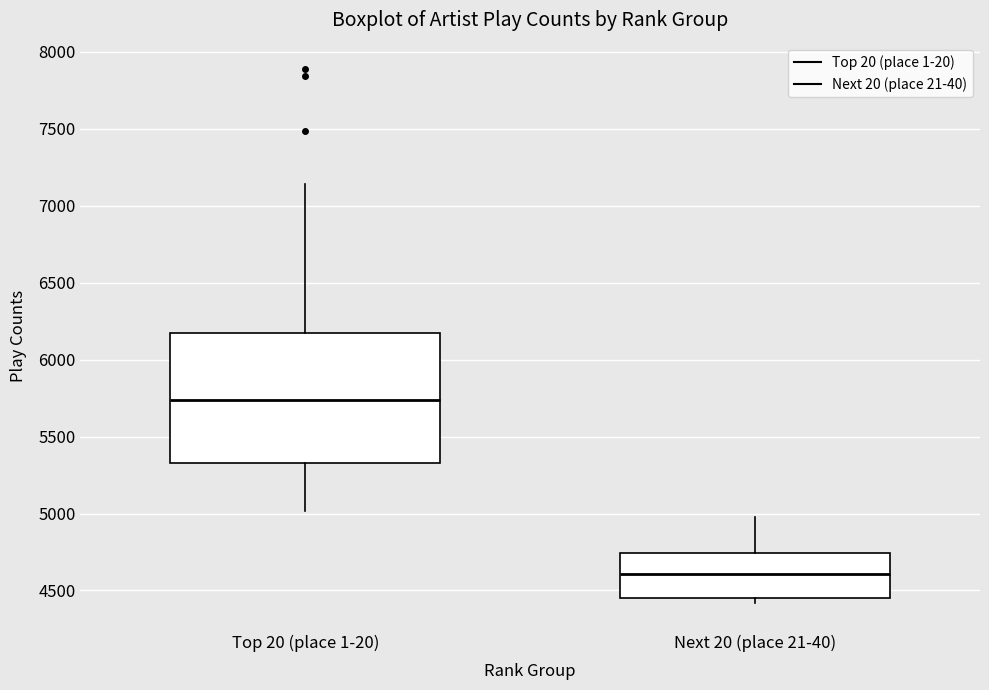

Which box's median line is the lowest?

Next 20 (place 21-40)